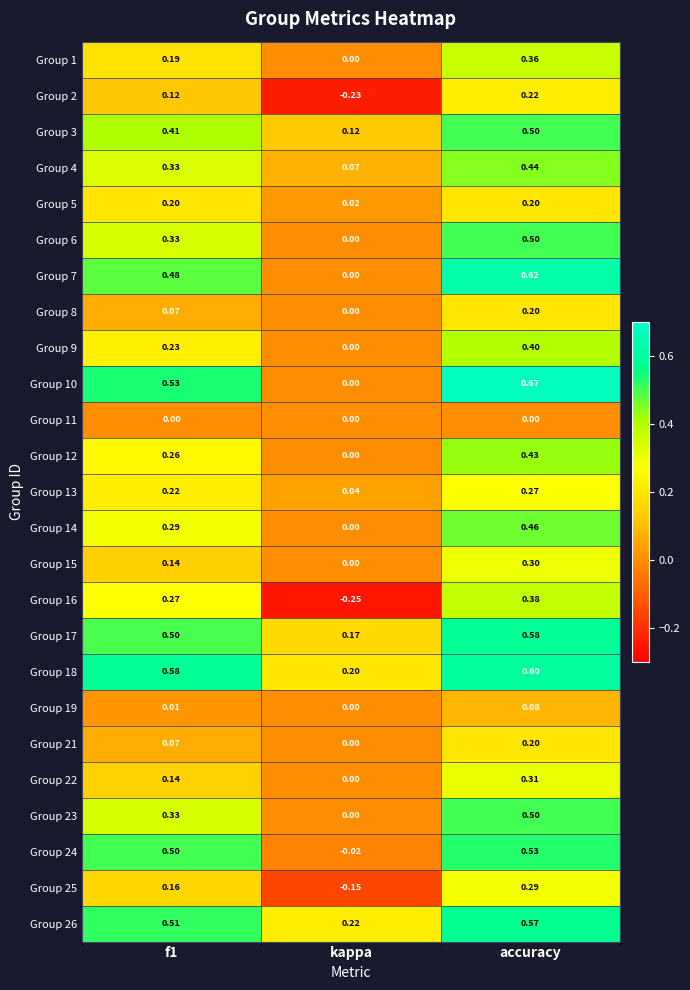

Is the value of Group 12 at kappa greater than the value of Group 16 at kappa?

Yes